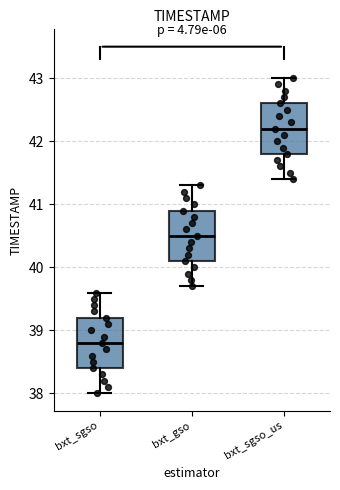

Reading left to right, transcribe this box plot: for each box, give where its median line is, the range the box spans, and where its two whiskers end, as read against the y-axis. The values are not printed on the chart, so give them approximately, as read against the axis.

bxt_sgso: median 38.8, box 38.4 to 39.2, whiskers 38.0 to 39.6
bxt_gso: median 40.5, box 40.1 to 40.9, whiskers 39.7 to 41.3
bxt_sgso_us: median 42.2, box 41.8 to 42.6, whiskers 41.4 to 43.0